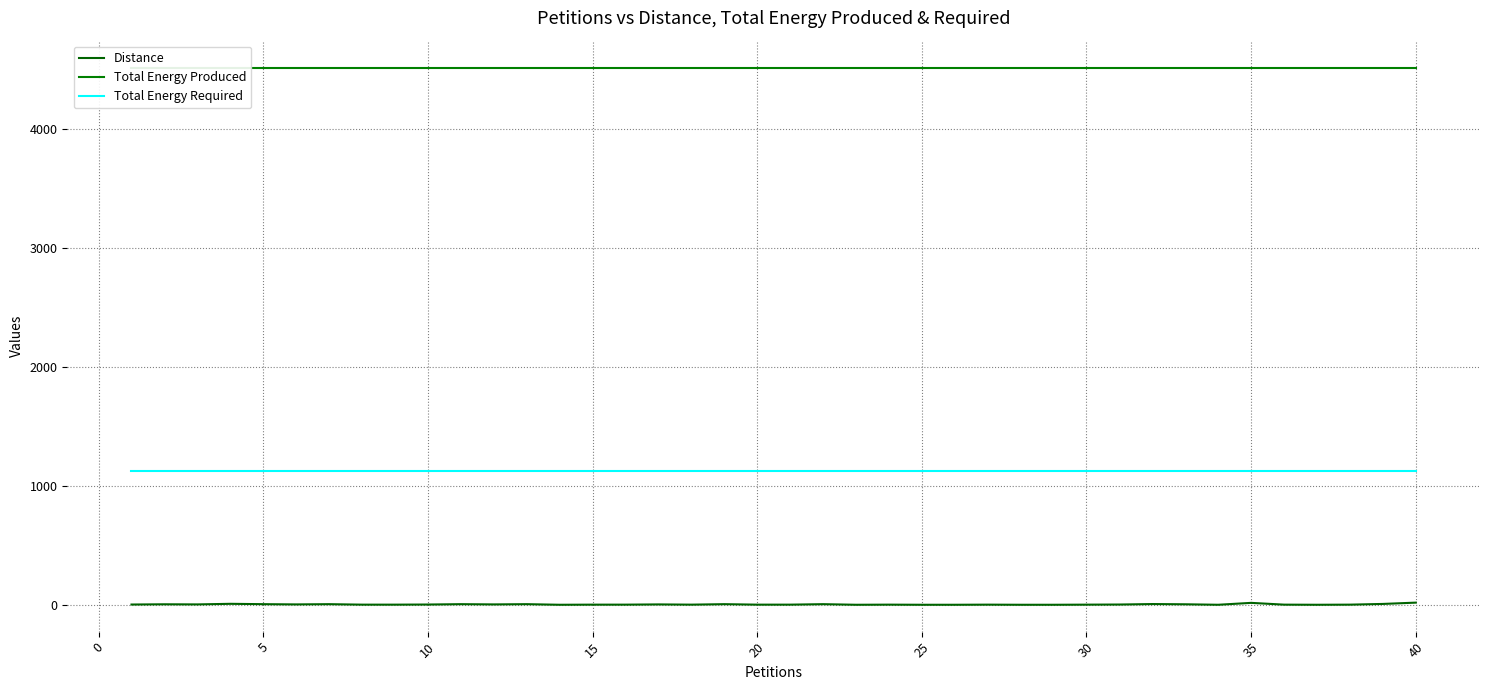

What is the minimum value shown in the chart?

1